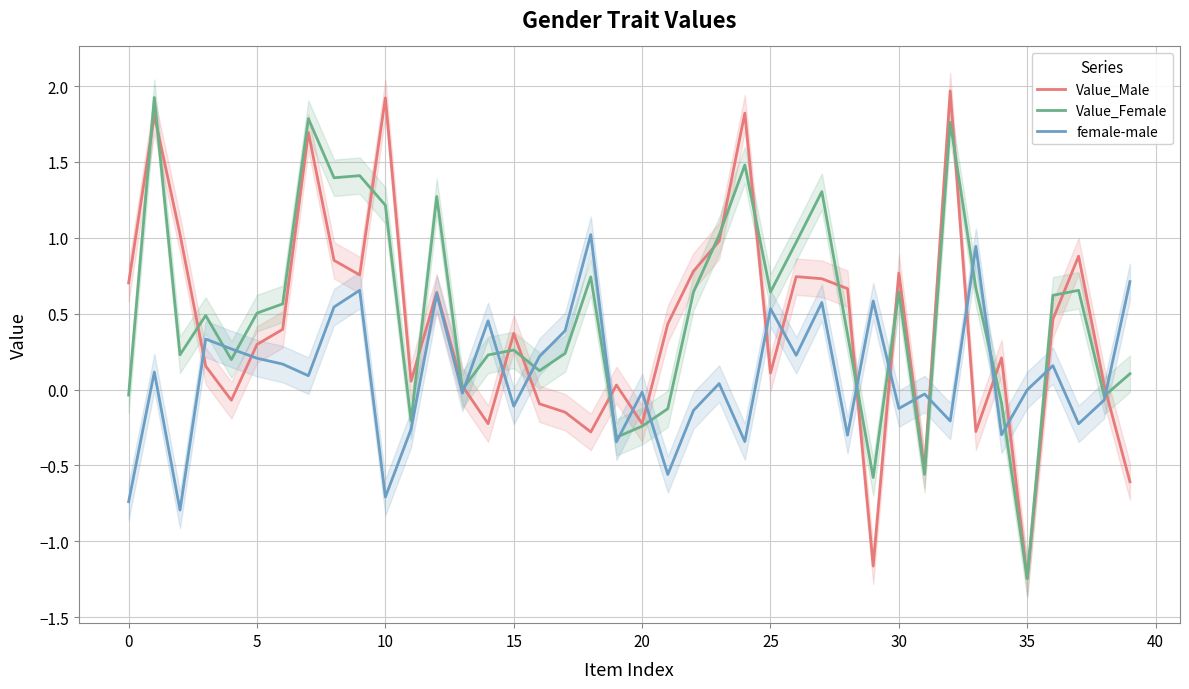

Is it true that Value_Female equals 0.7 at 33?

True